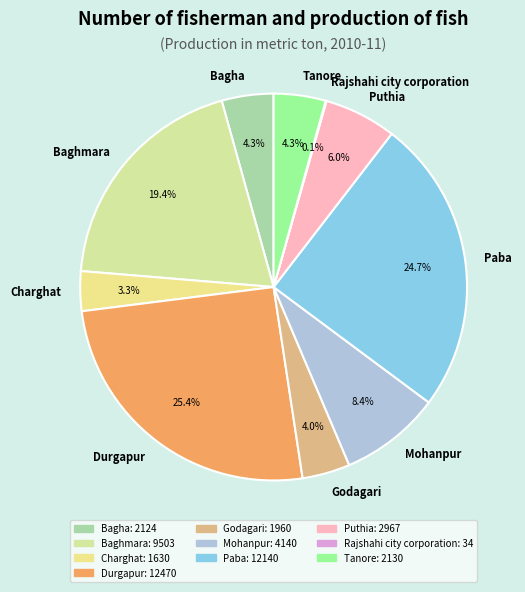

The Bagha slice represents 13% of the pie. True or false?

False